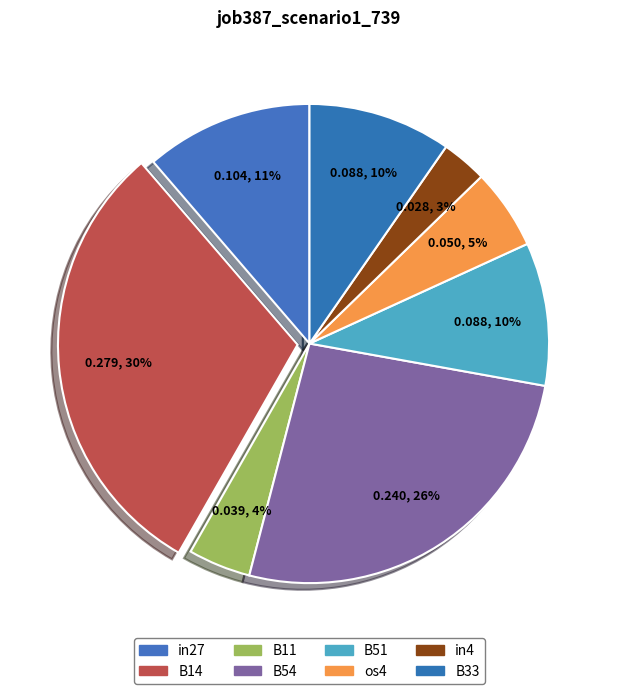

How many segments does this pie chart have?

8